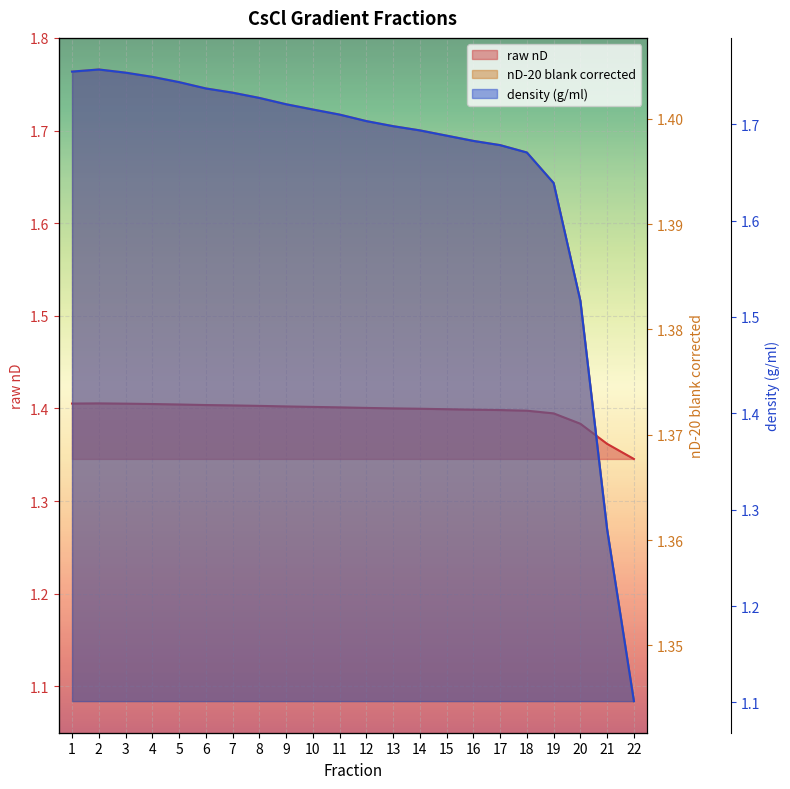

What is the difference between the maximum and minimum values in the density (g/ml) series?

0.7